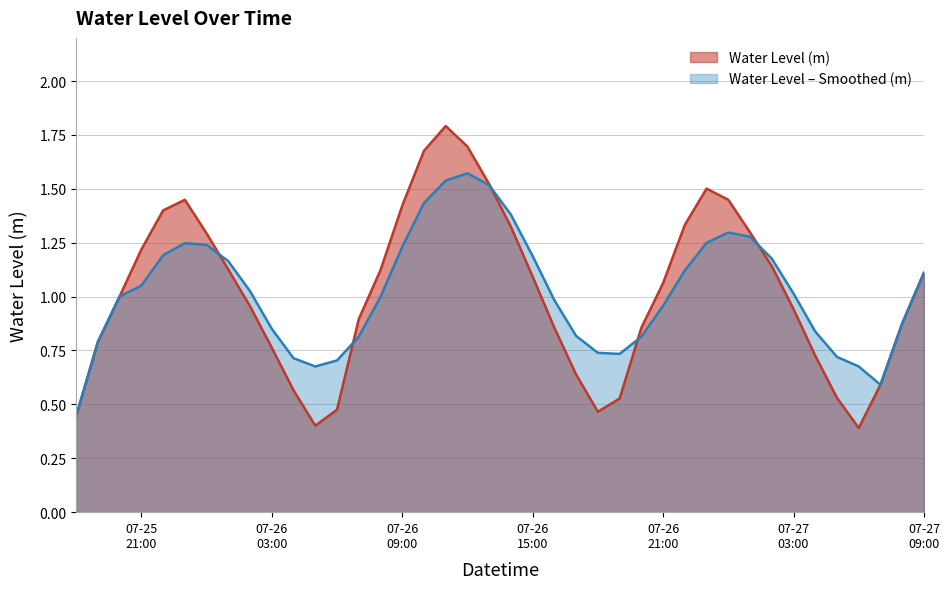

Is it true that the value at 2025-07-26 20:00:00 is 0.9?

True